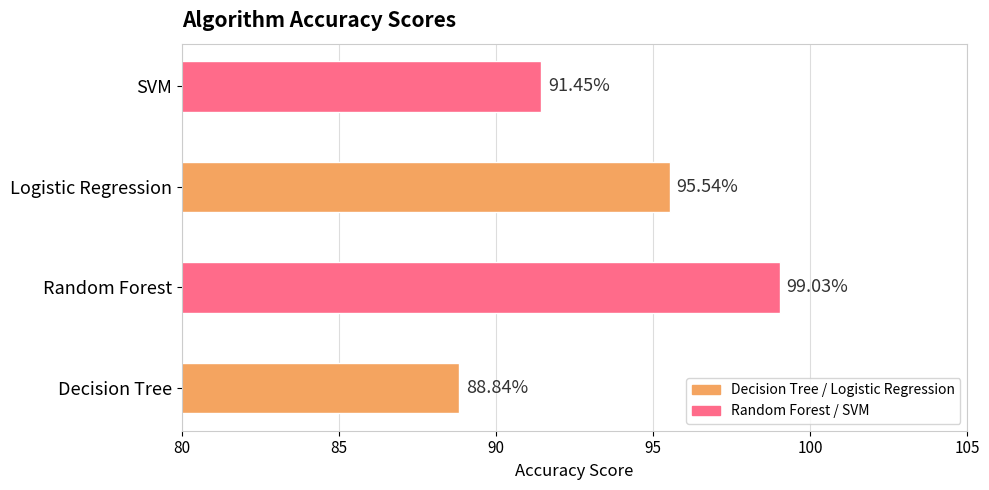

What is the change in value from Random Forest to Logistic Regression?

-3.5